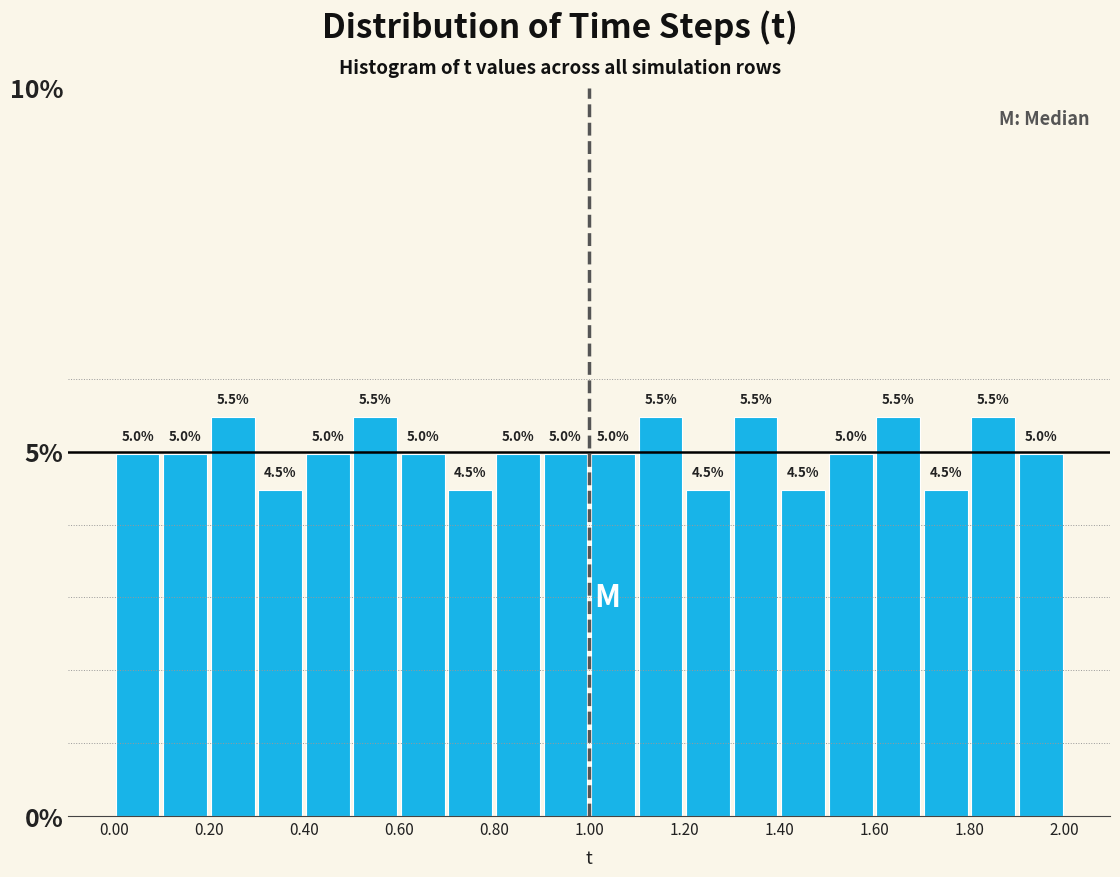

What is the height of the bar covering 1.1 to 1.2 on the x-axis?

5.5